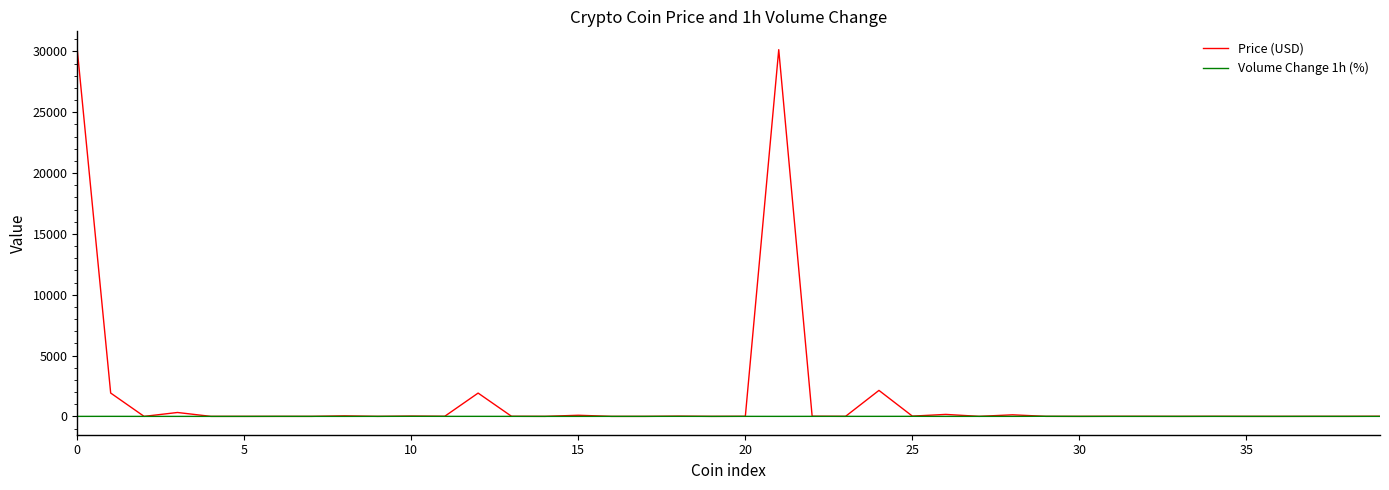

Rank the series by their maximum value, from highest to lowest.

Price (USD), Volume Change 1h (%)